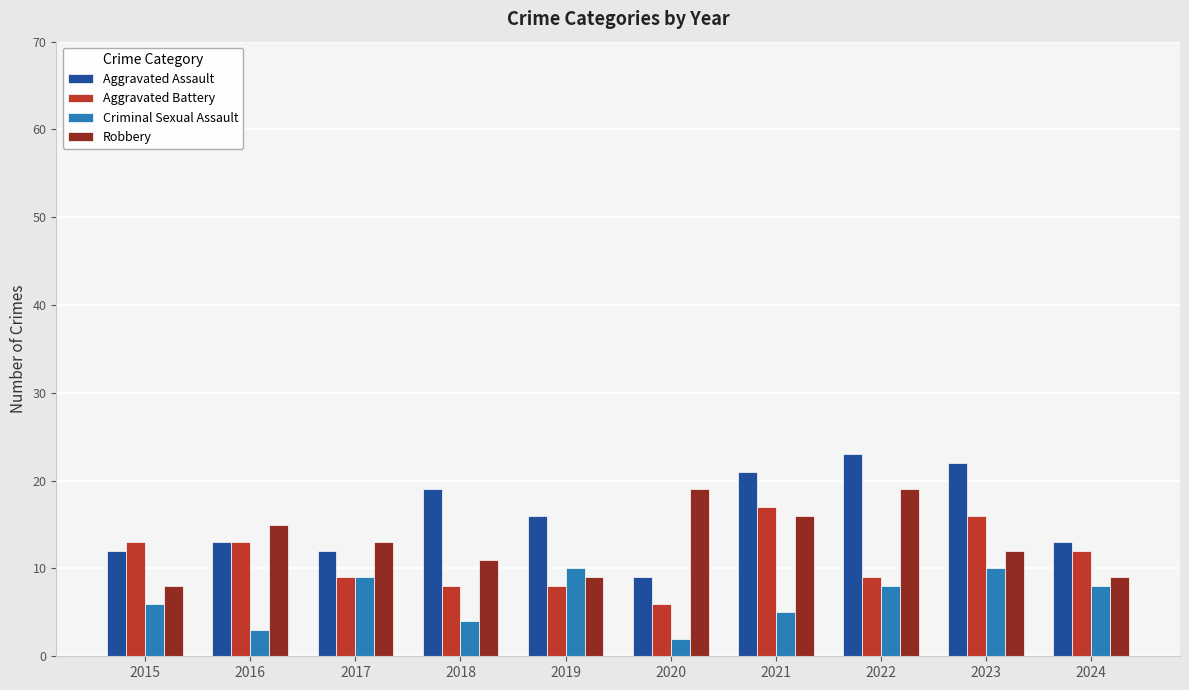

How many series are shown in this chart?

4